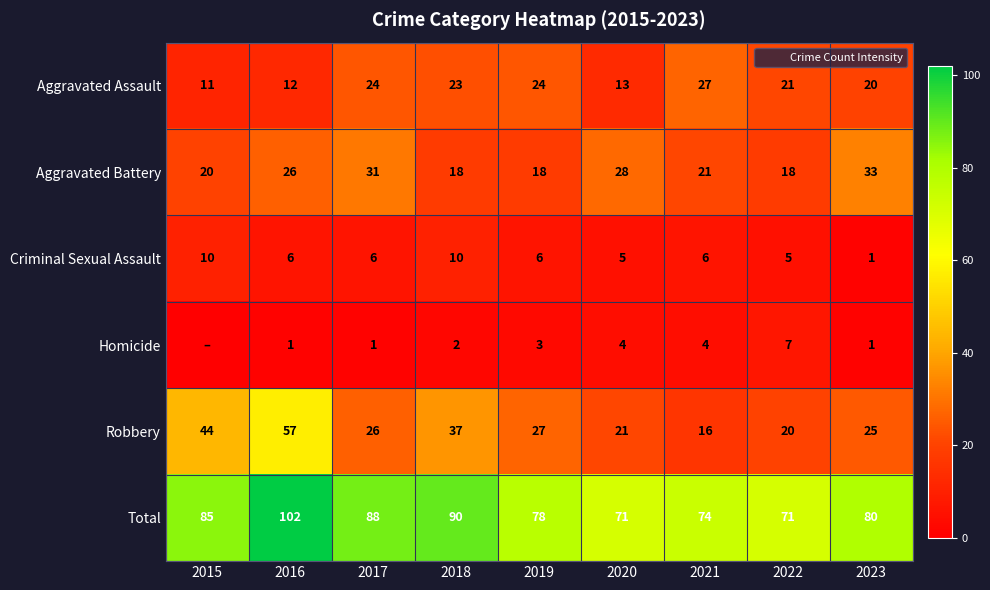

Rank the series by their maximum value, from lowest to highest.

Homicide, Criminal Sexual Assault, Aggravated Assault, Aggravated Battery, Robbery, Total